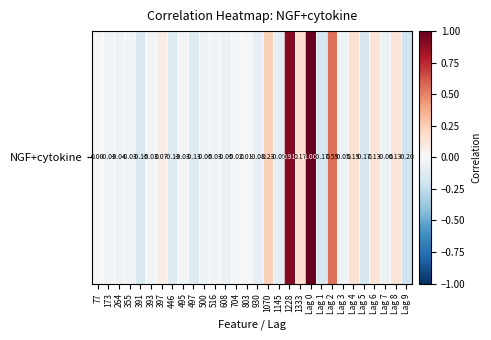

List the labels in order of value, largest first.

Lag 0, 1228, Lag 2, 1070, 1333, Lag 4, Lag 8, Lag 6, 397, 803, 77, 704, 173, 355, 393, 495, 516, 264, Lag 3, 500, 608, Lag 7, 930, 1145, 446, 497, 391, Lag 1, Lag 5, Lag 9